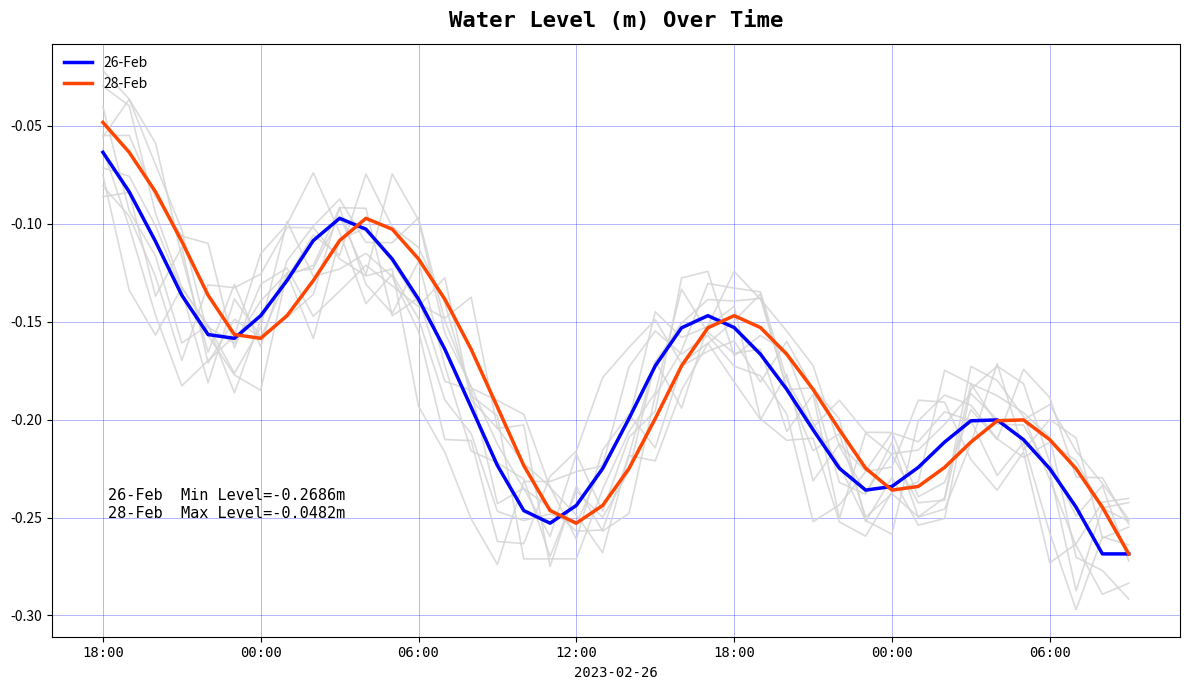

Which series has the largest total across all categories?

28-Feb